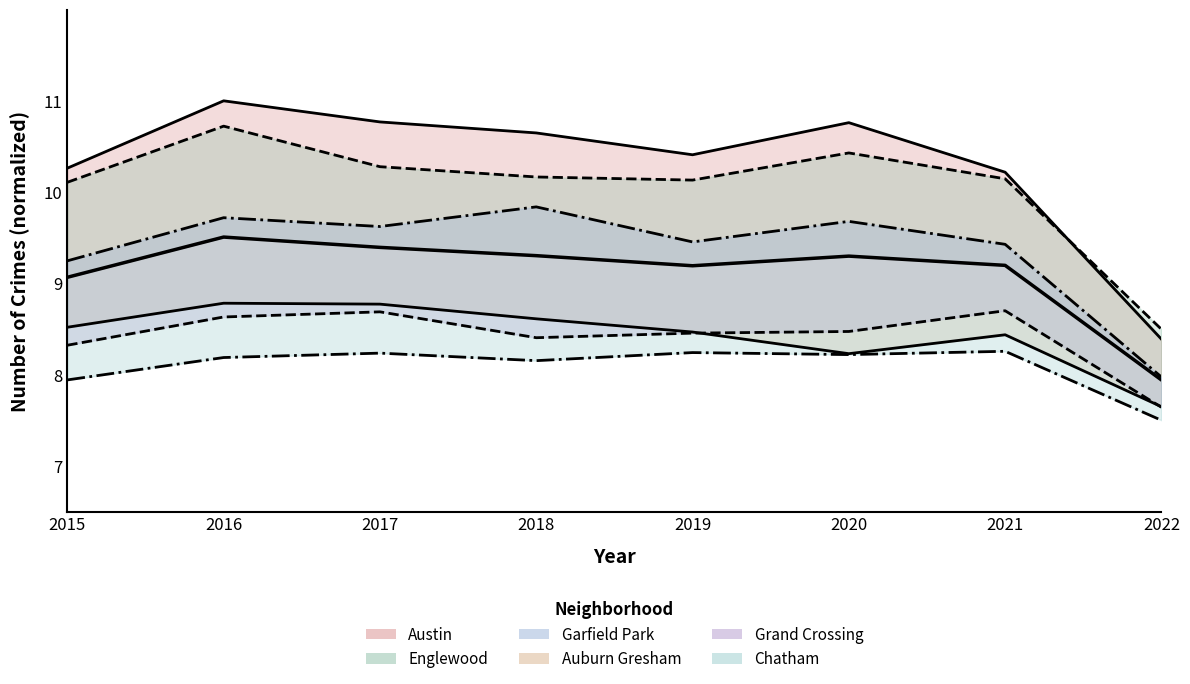

What is the maximum value for Englewood?

10.7